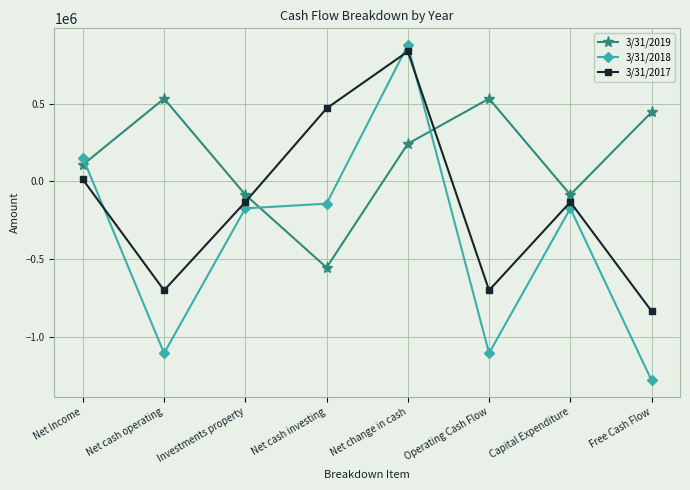

Between which two adjacent categories do 3/31/2018 and 3/31/2017 first intersect?

Net Income and Net cash operating